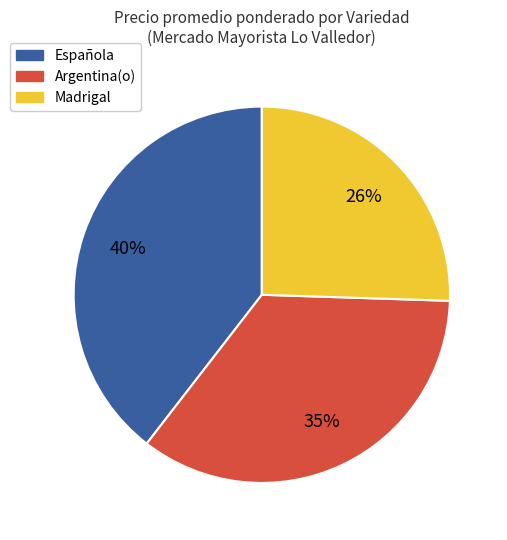

To the nearest percent, what is the difference between the largest and smallest slice percentages?

14%